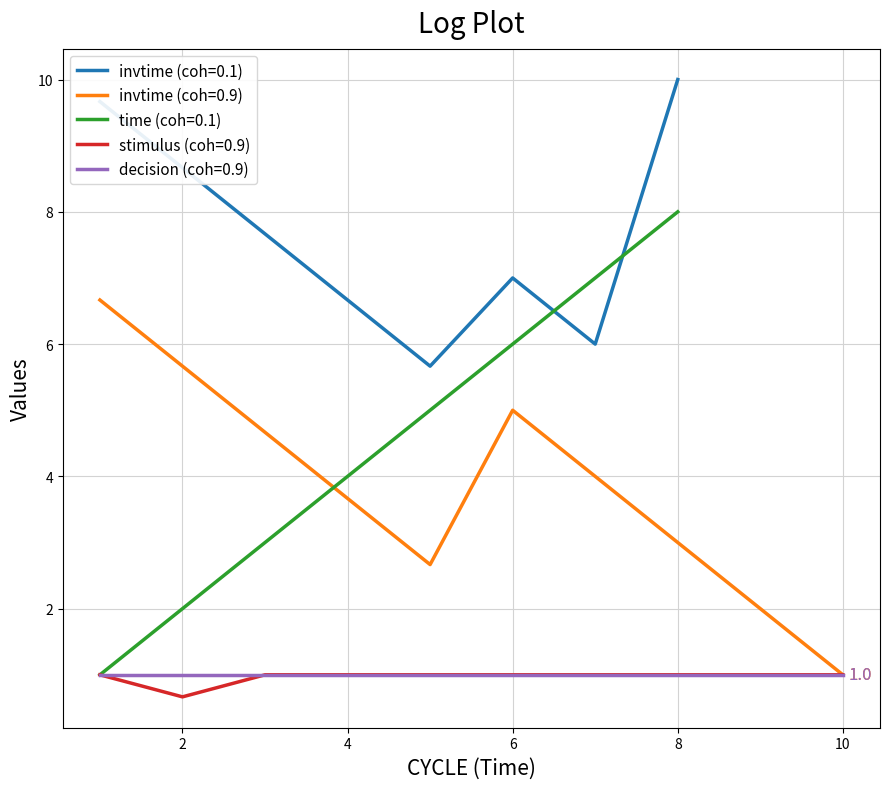

What is the lowest value of the stimulus (coh=0.9) series?

0.7